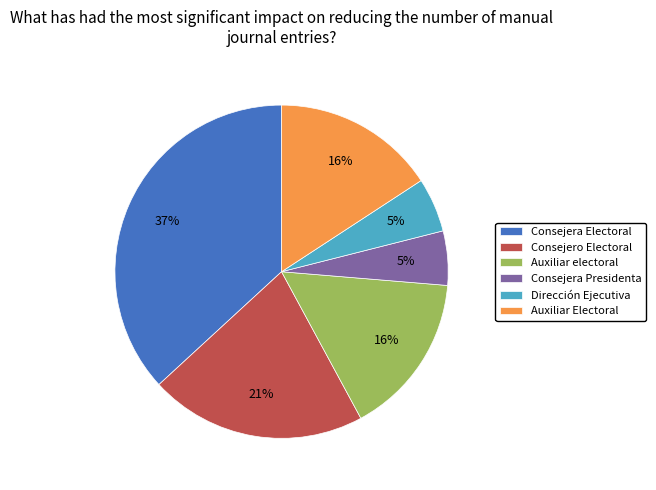

To the nearest percent, what portion does Consejero Electoral represent?

21%